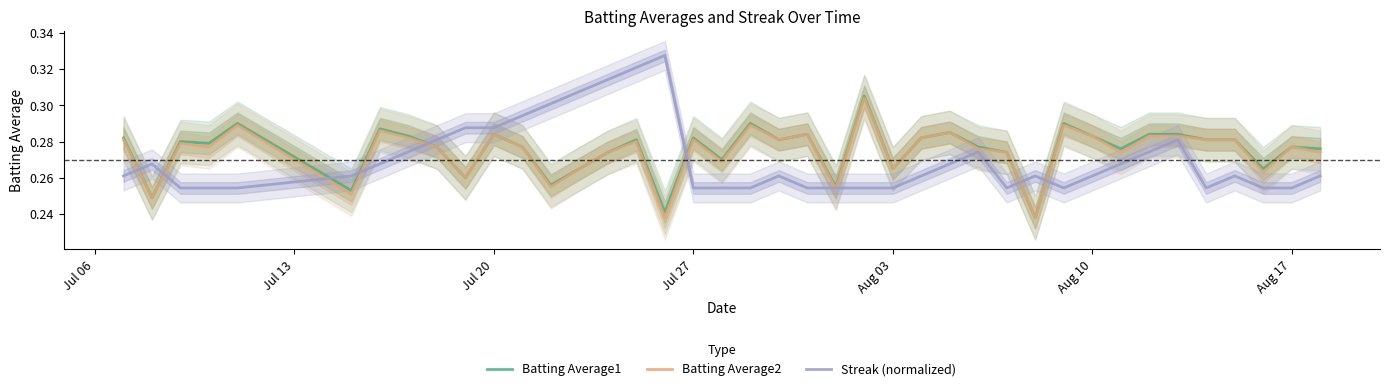

What is the value of the Batting Average2 point at the 1st from the left?

0.3